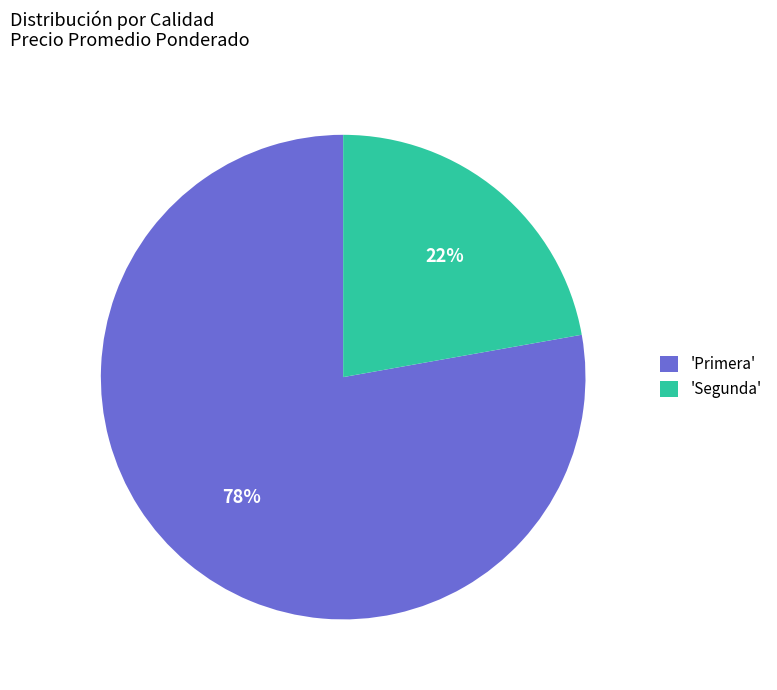

What is the largest slice in the pie chart?

'Primera'